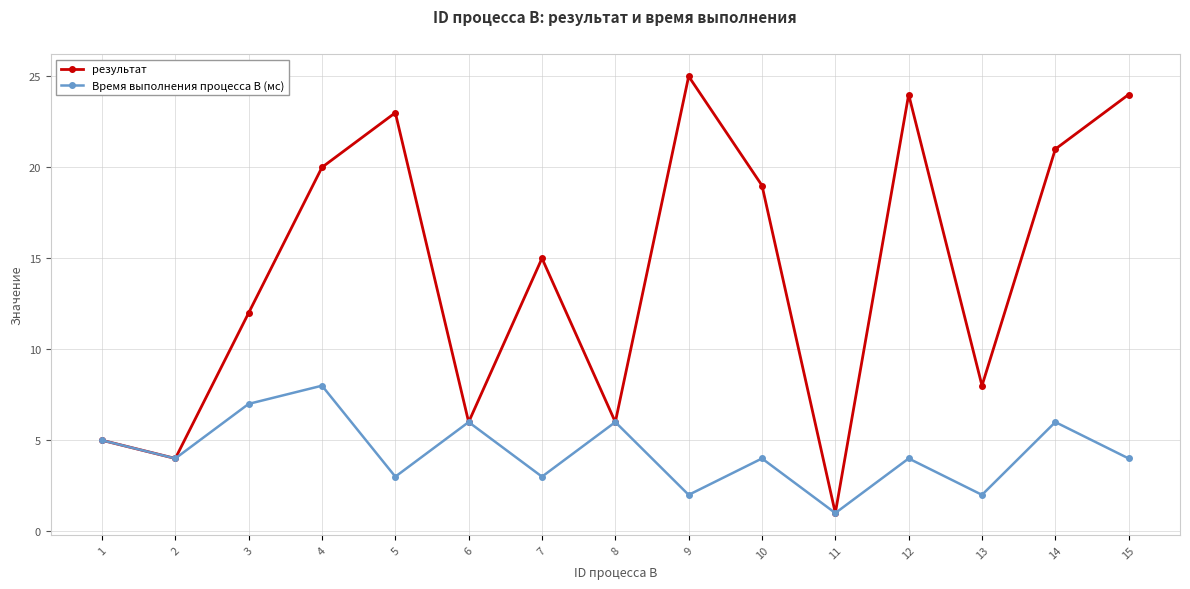

True or false: Время выполнения процесса B (мс) has more than 2 points higher than both neighbors.

True